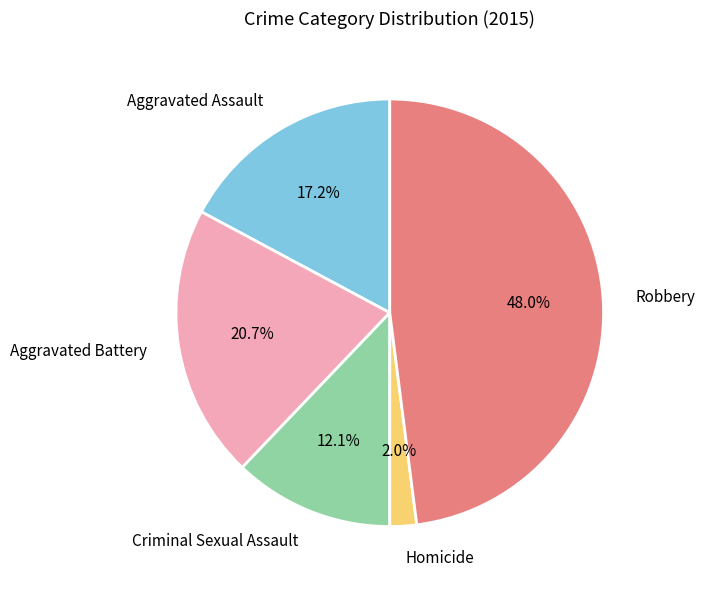

The Aggravated Assault slice represents 4% of the pie. True or false?

False